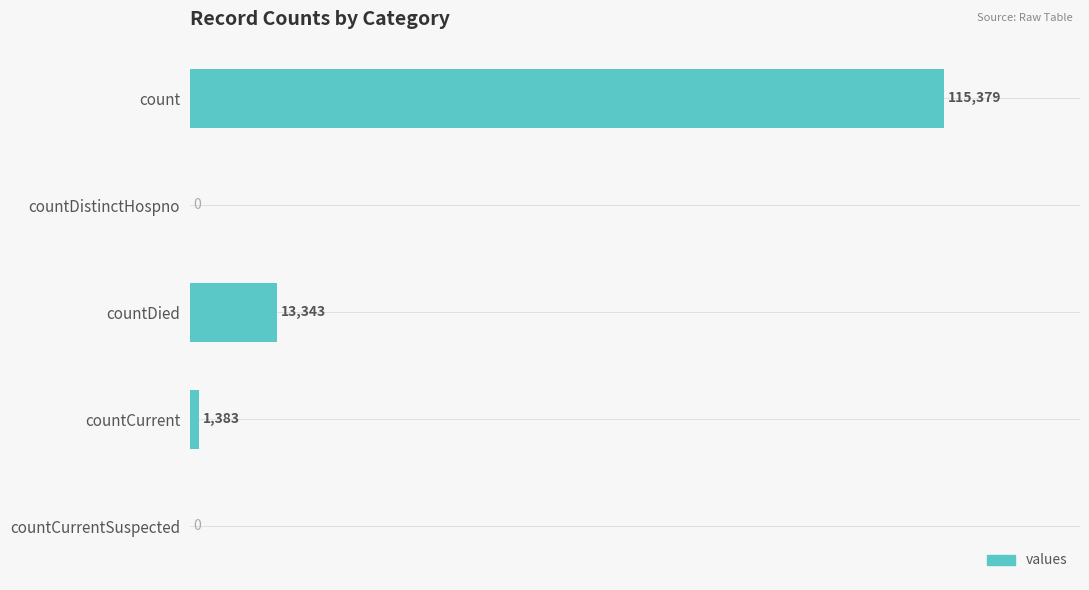

Read the value at countCurrent, to the nearest 10.

1380